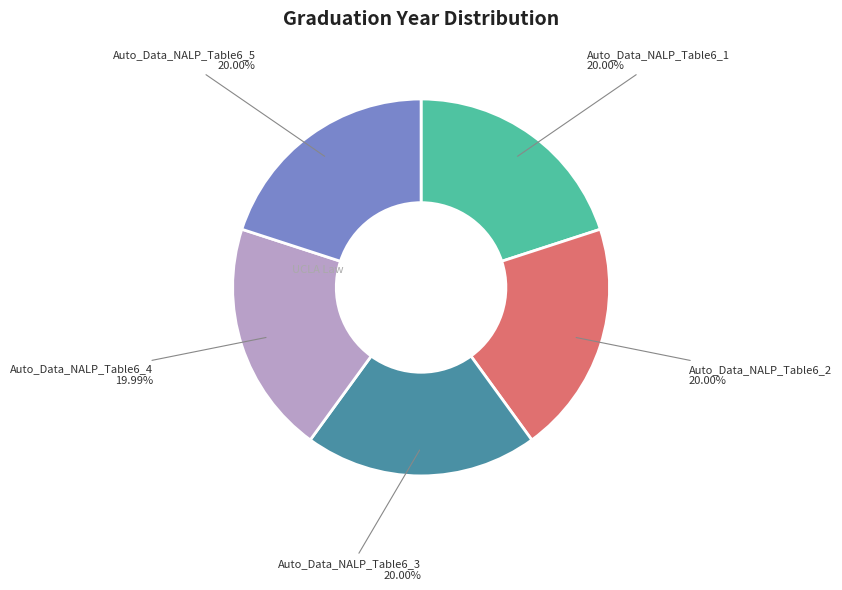

To the nearest percent, what percentage of the pie is Auto_Data_NALP_Table6_3?

20%